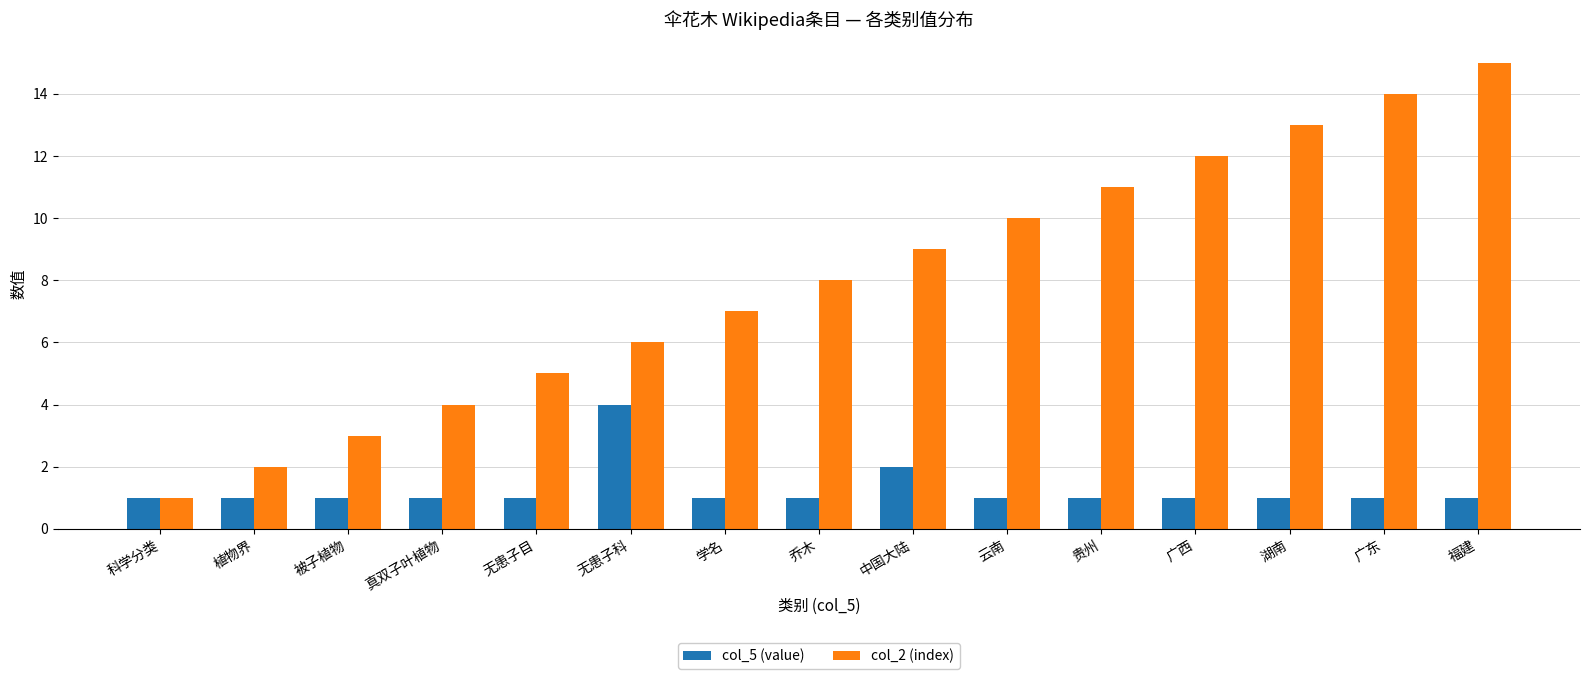

What is the label of the 8th bar from the right?

乔木